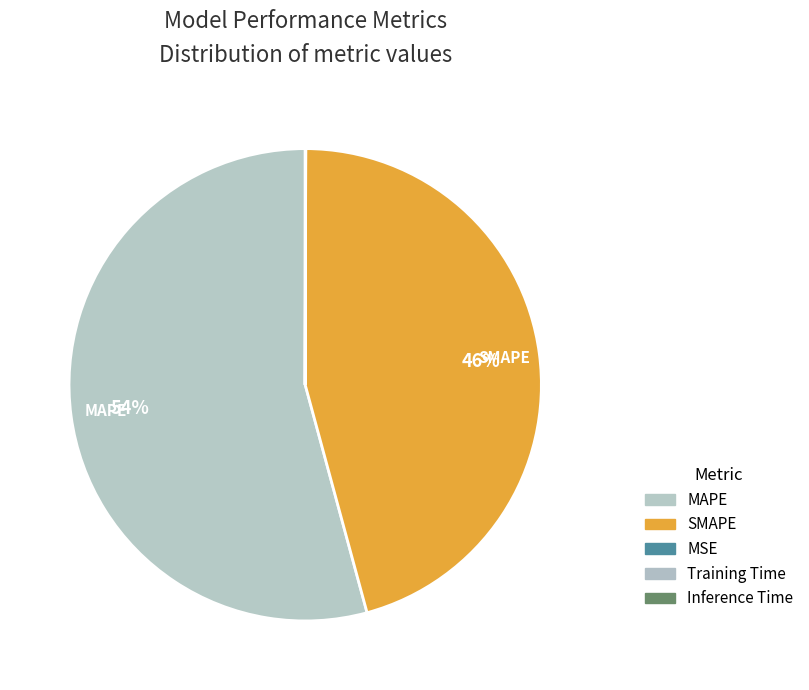

Count the number of slices in the pie.

5